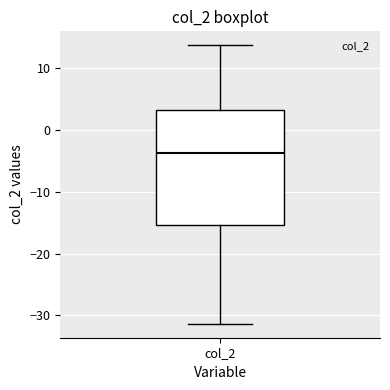

Transcribe this box plot: give where the median line is, the range the box spans, and where the two whiskers end, as read against the y-axis. The values are not printed on the chart, so give them approximately, as read against the axis.

median -4, box -15 to 3, whiskers -31 to 14